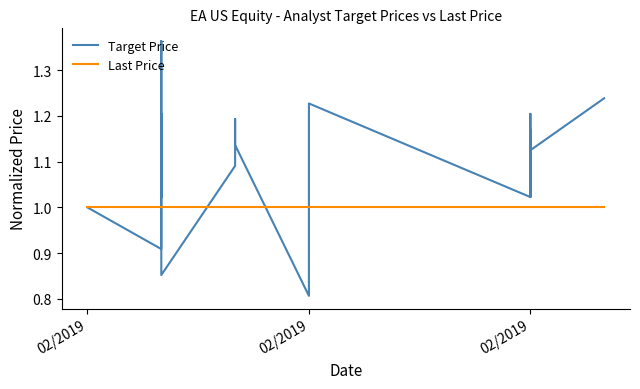

What is the greatest value displayed?

1.4